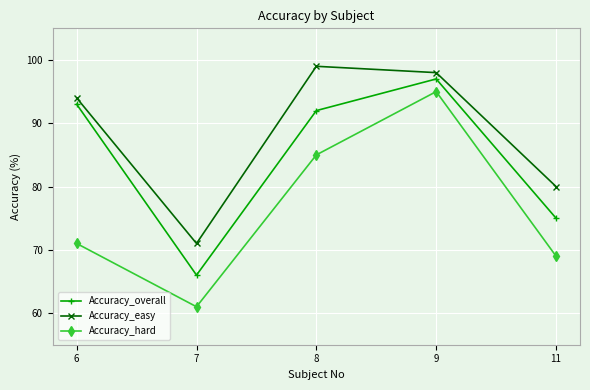

Is it true that Accuracy_easy equals 94 at 6?

True